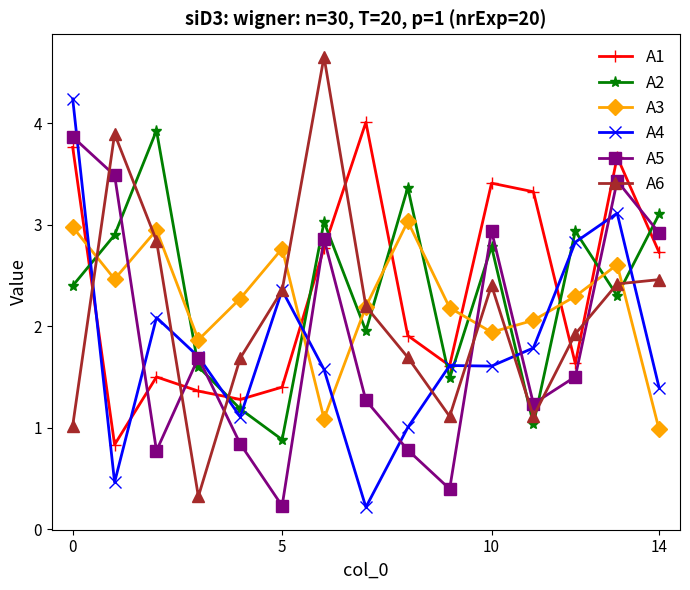

What is the value of the A4 point at the 2nd from the left?

0.5